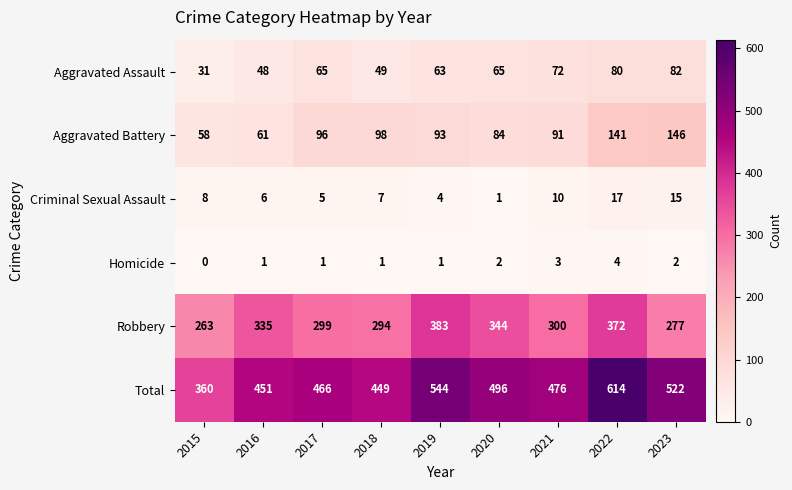

Rank the series by their maximum value, from lowest to highest.

Homicide, Criminal Sexual Assault, Aggravated Assault, Aggravated Battery, Robbery, Total